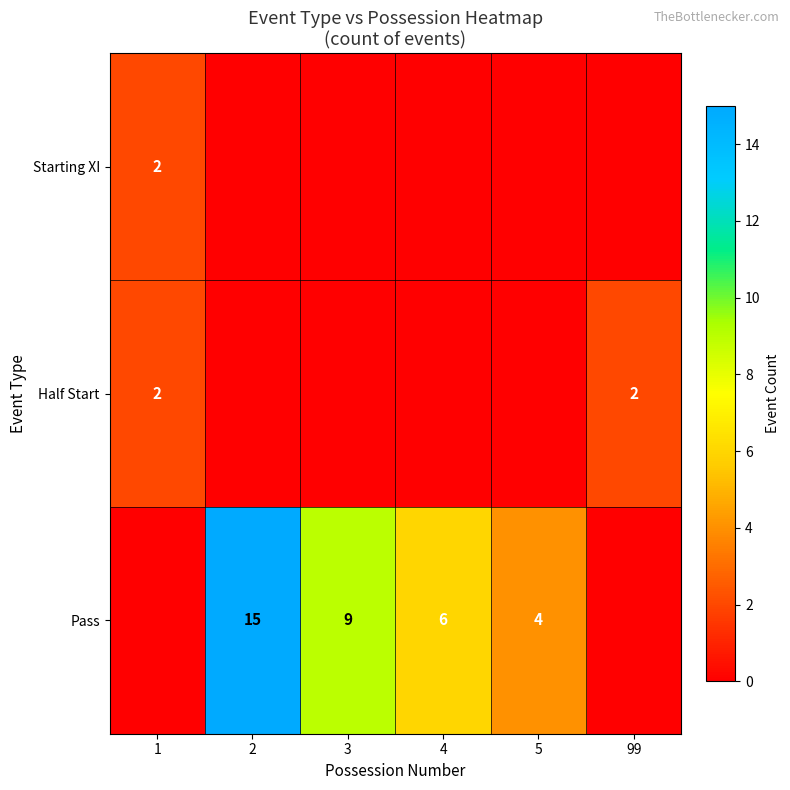

Is it true that Pass equals 3 at 3?

False